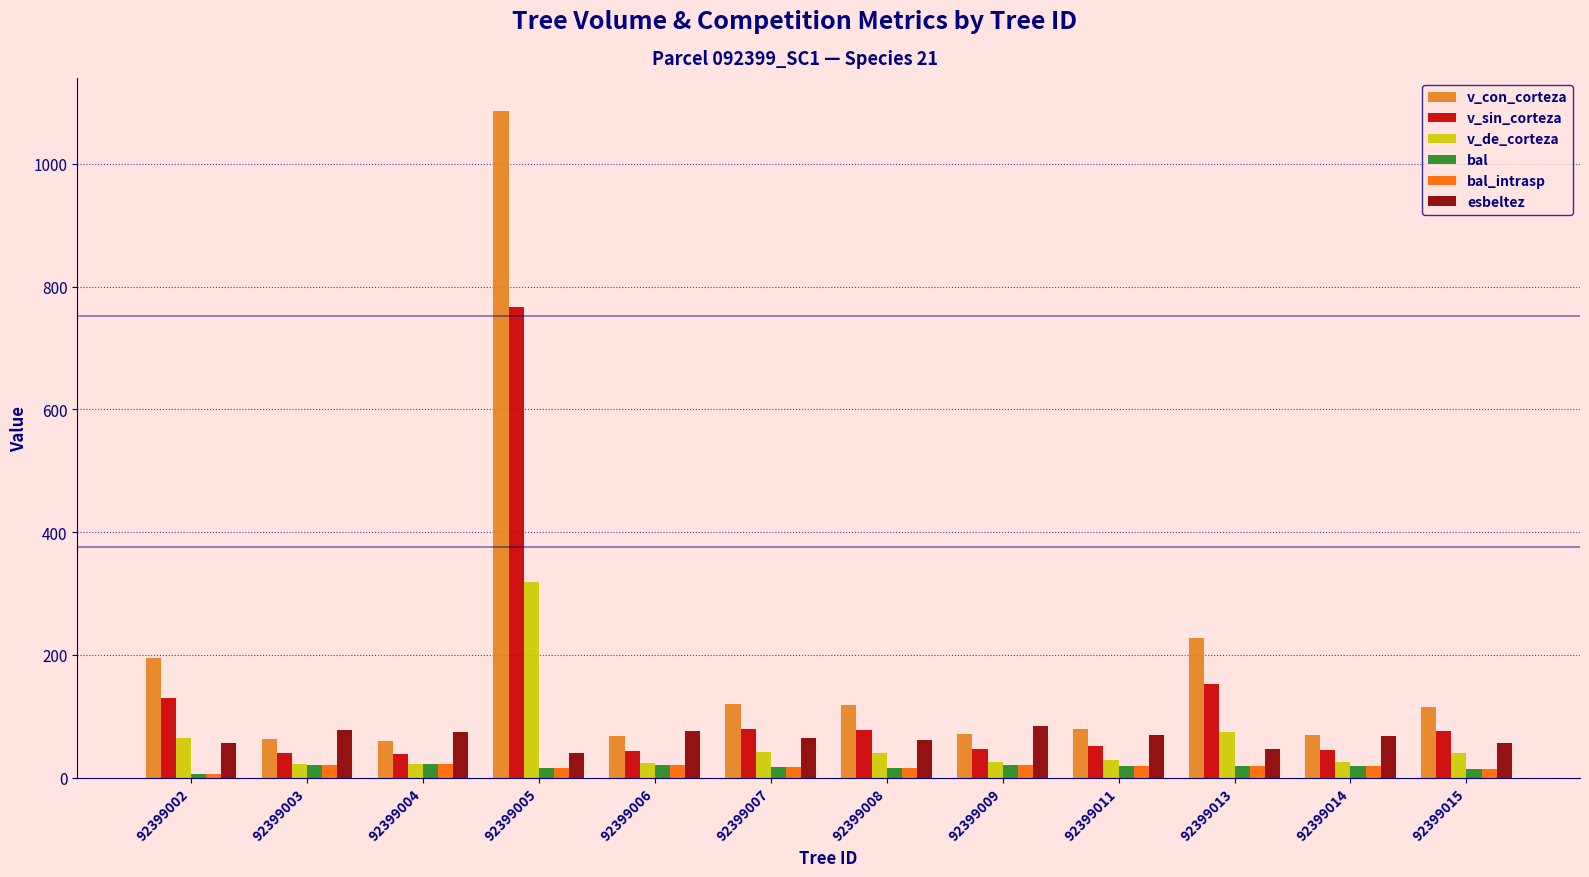

What are all the series names shown in the legend?

v_con_corteza, v_sin_corteza, v_de_corteza, bal, bal_intrasp, esbeltez